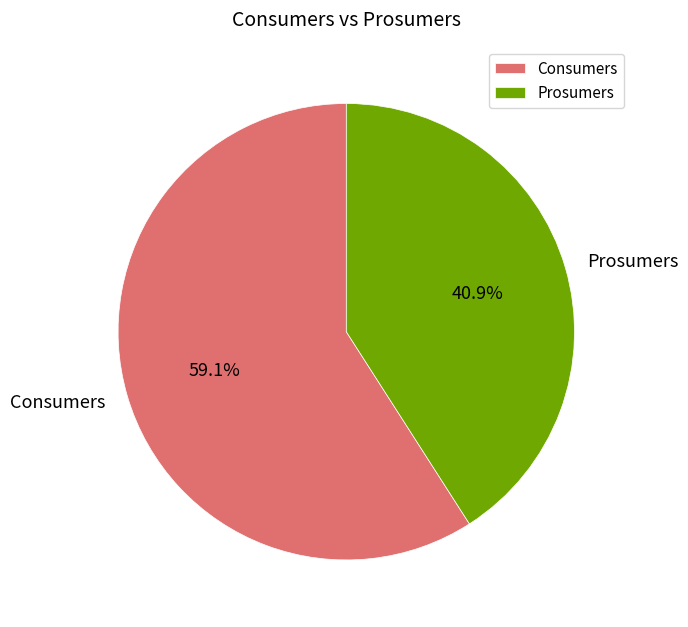

How many slices are in this pie chart?

2